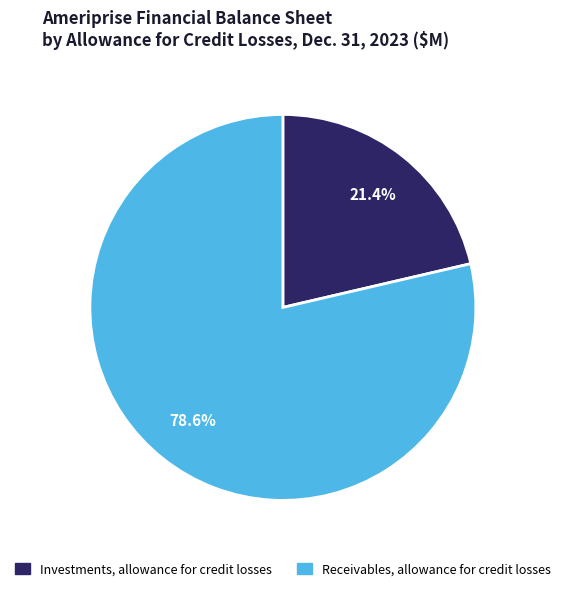

Does any single category account for the majority?

Yes